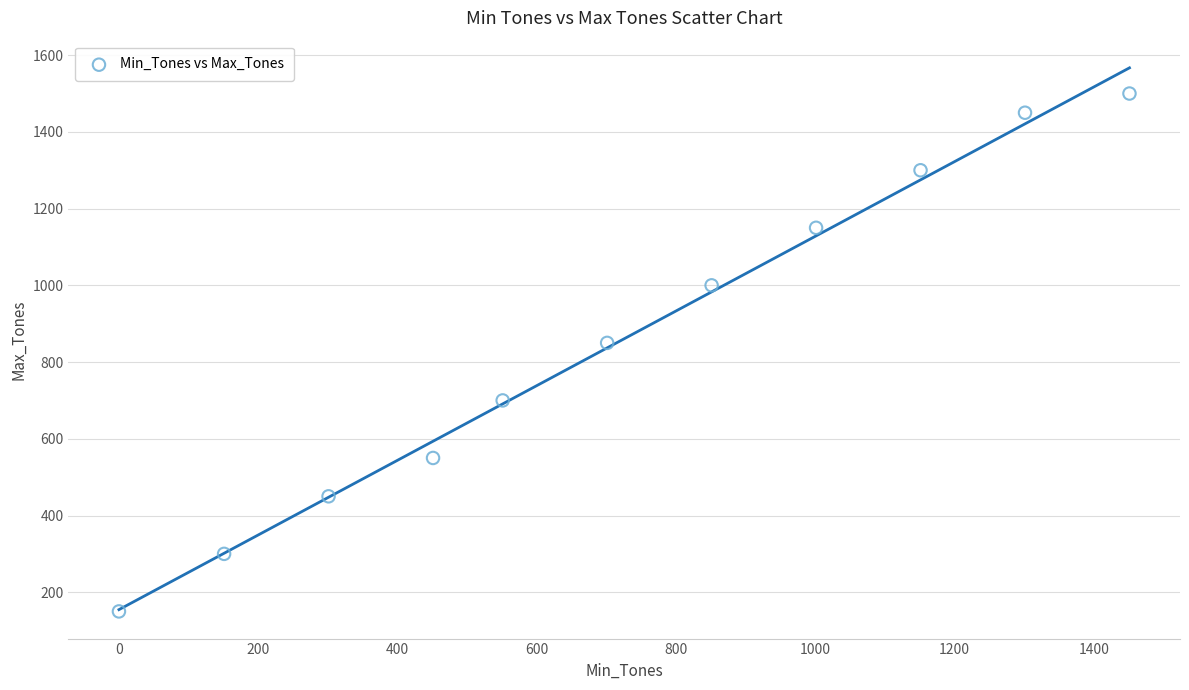

What is the average X value?

719